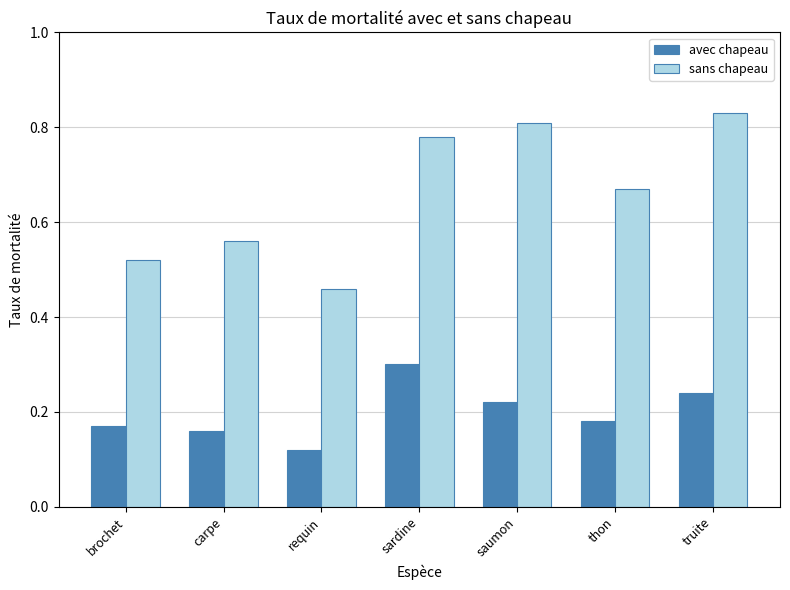

How many bars are there in total?

14